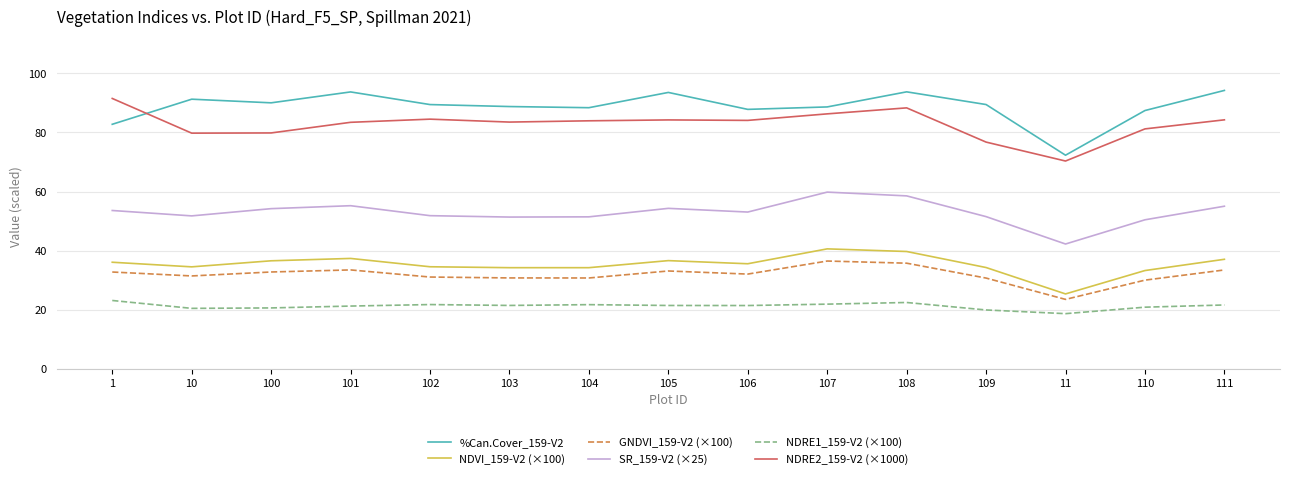

Which series has the largest total across all categories?

%Can.Cover_159-V2